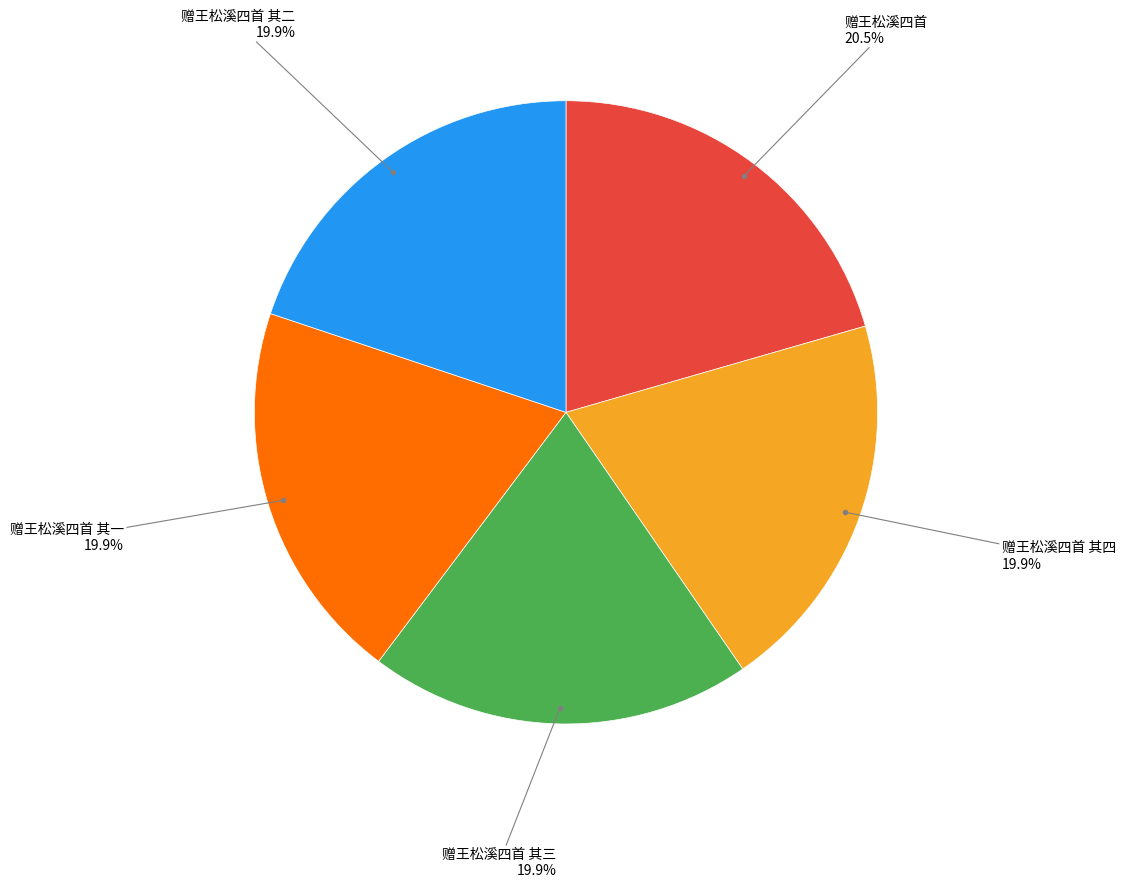

What portion of the pie excludes 赠王松溪四首 其一?

80.1%